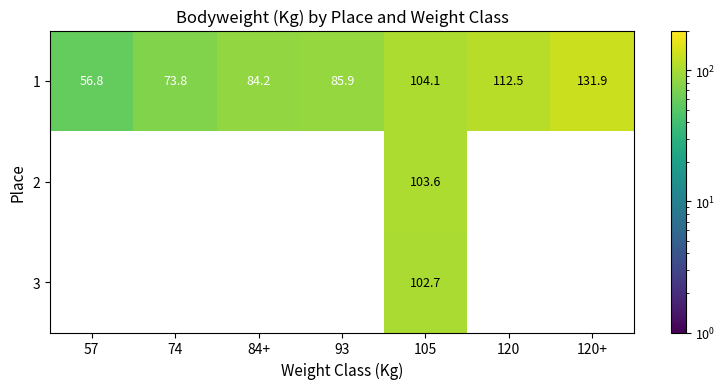

Count the number of categories in the chart.

7